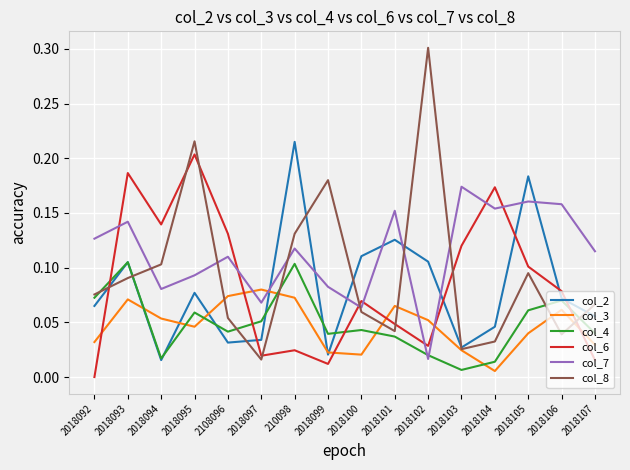

Which series has the largest range (max minus min)?

col_8